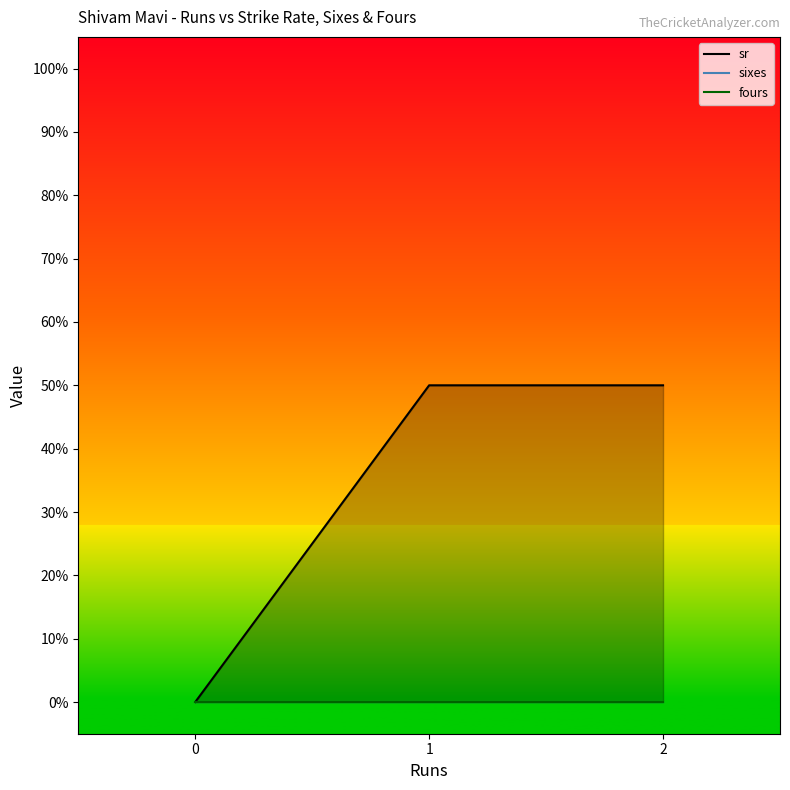

Does the chart have visible grid lines?

No